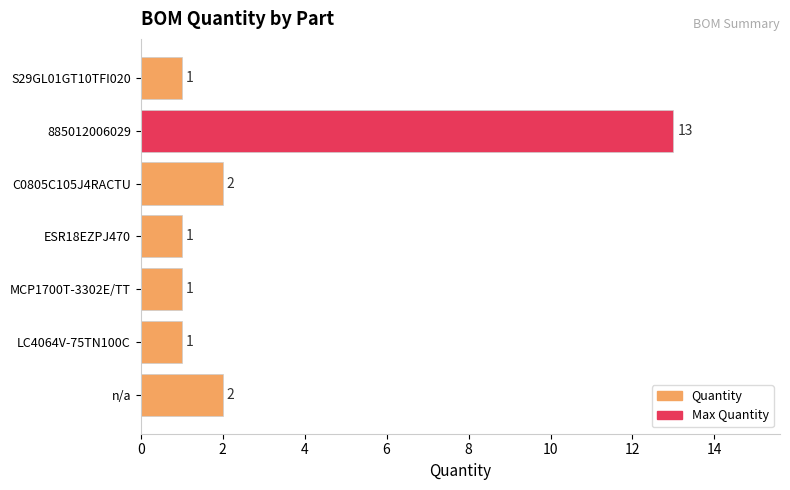

What is the difference between the maximum and minimum values?

12